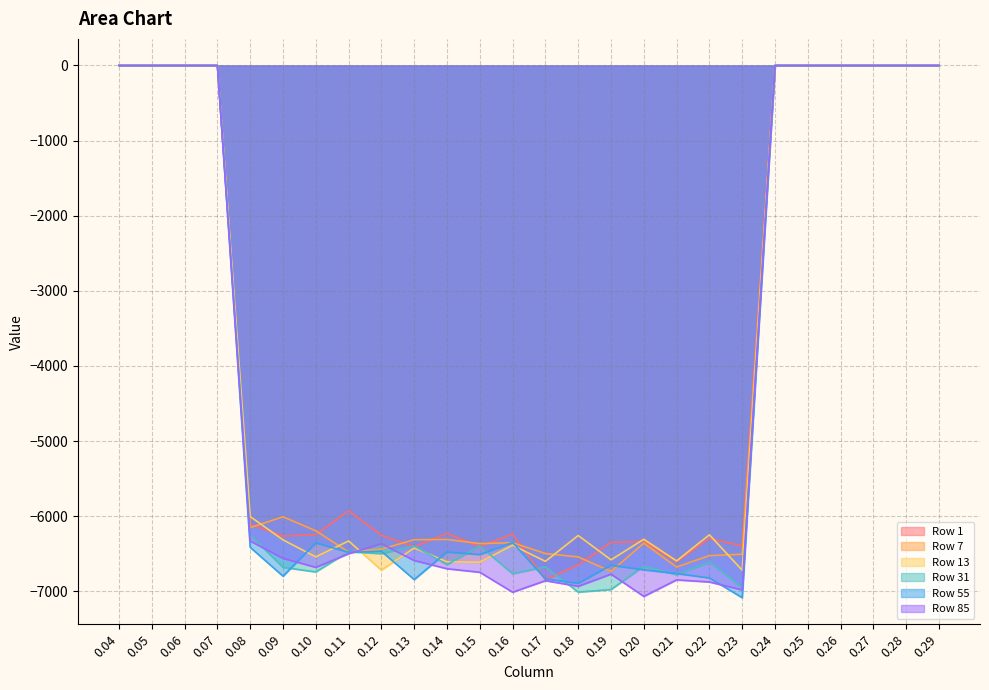

How many interior local valleys does the Row 85 series have?

5